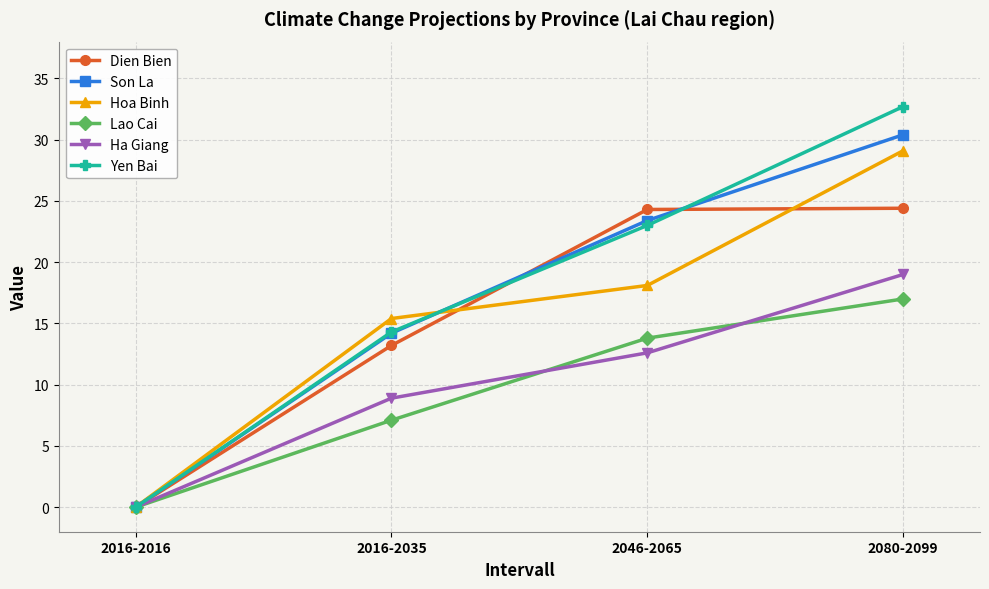

At which label does Ha Giang reach its minimum?

2016-2016